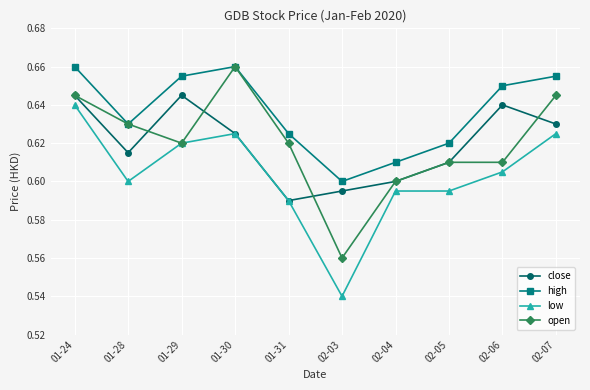

What position from the right is 02-05?

3